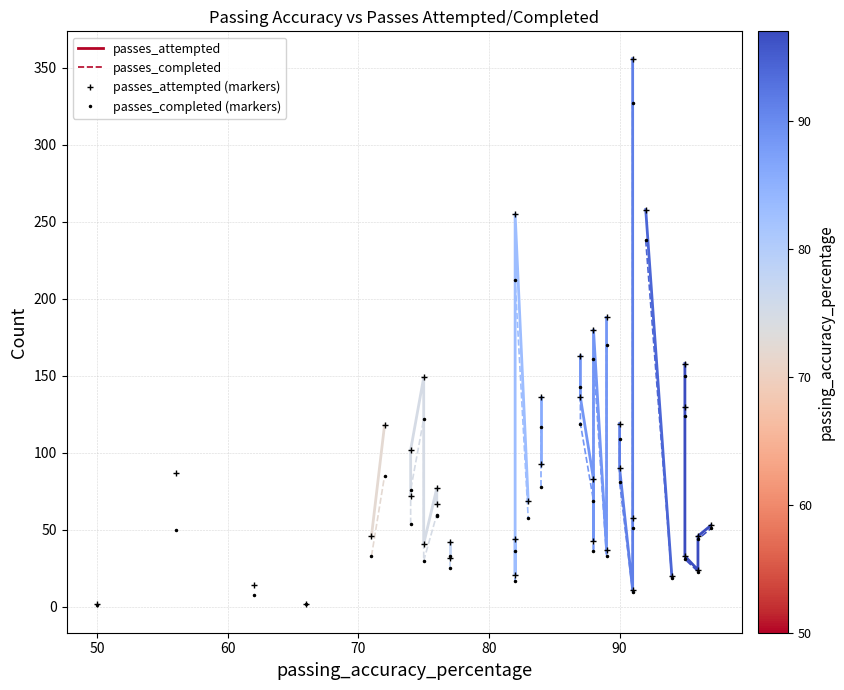

Is the value of passes_completed (markers) at 22 greater than the value of passes_attempted (markers) at 12?

Yes